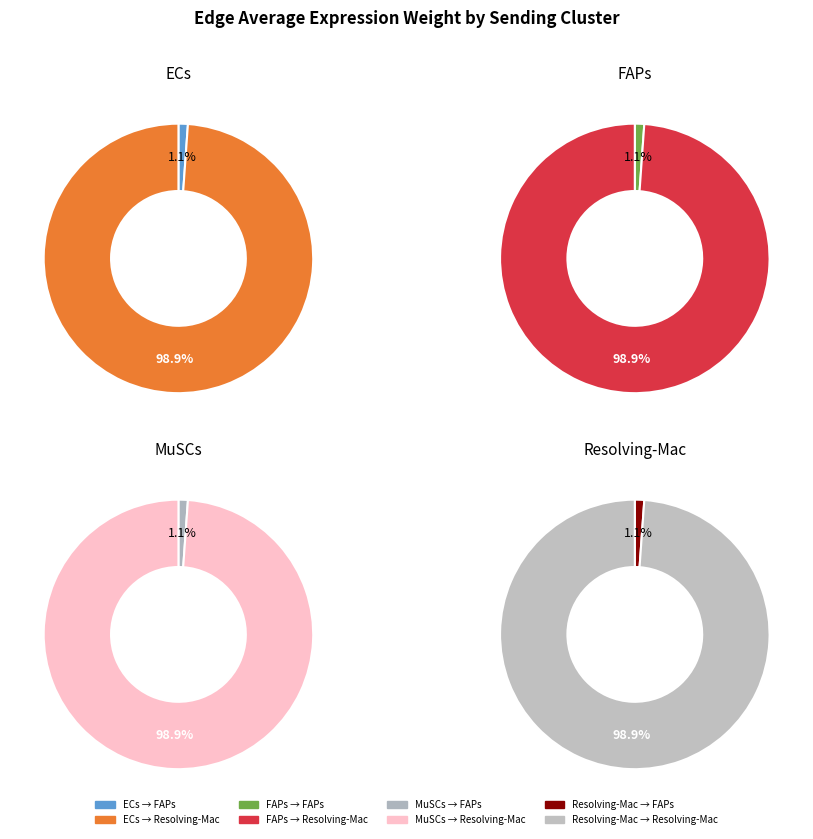

What percentage is the 1 slice, to the nearest percent?

99%